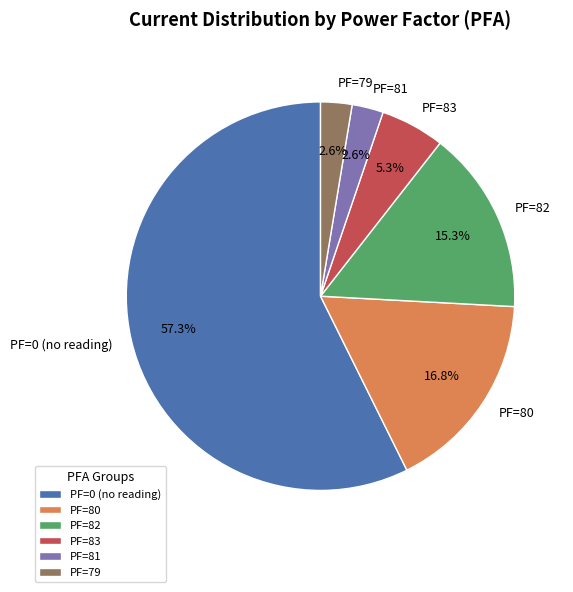

Which category has the biggest portion of the pie?

PF=0 (no reading)